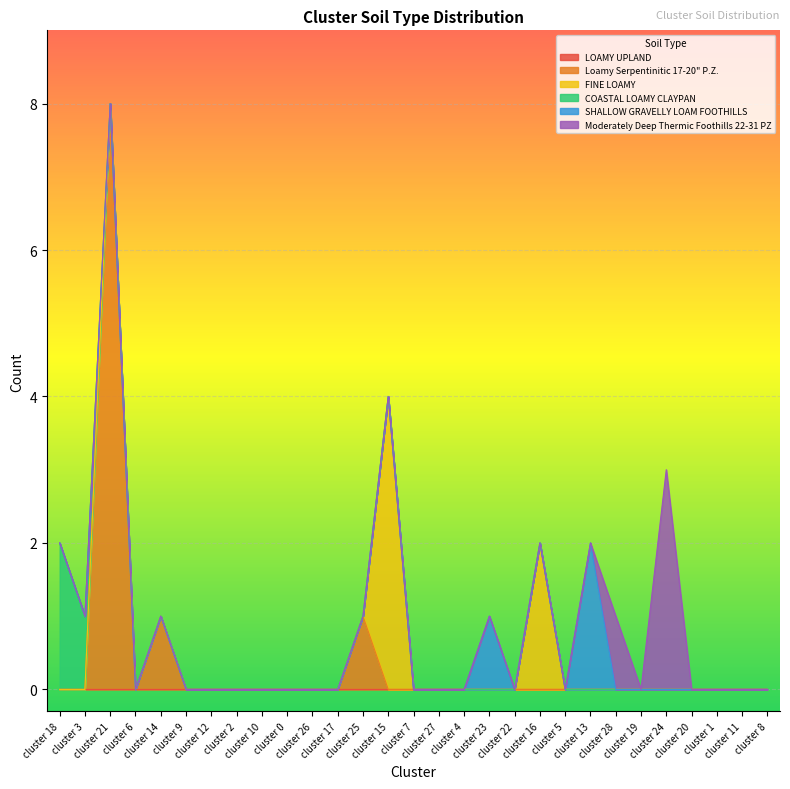

How many values in FINE LOAMY are above zero?

2